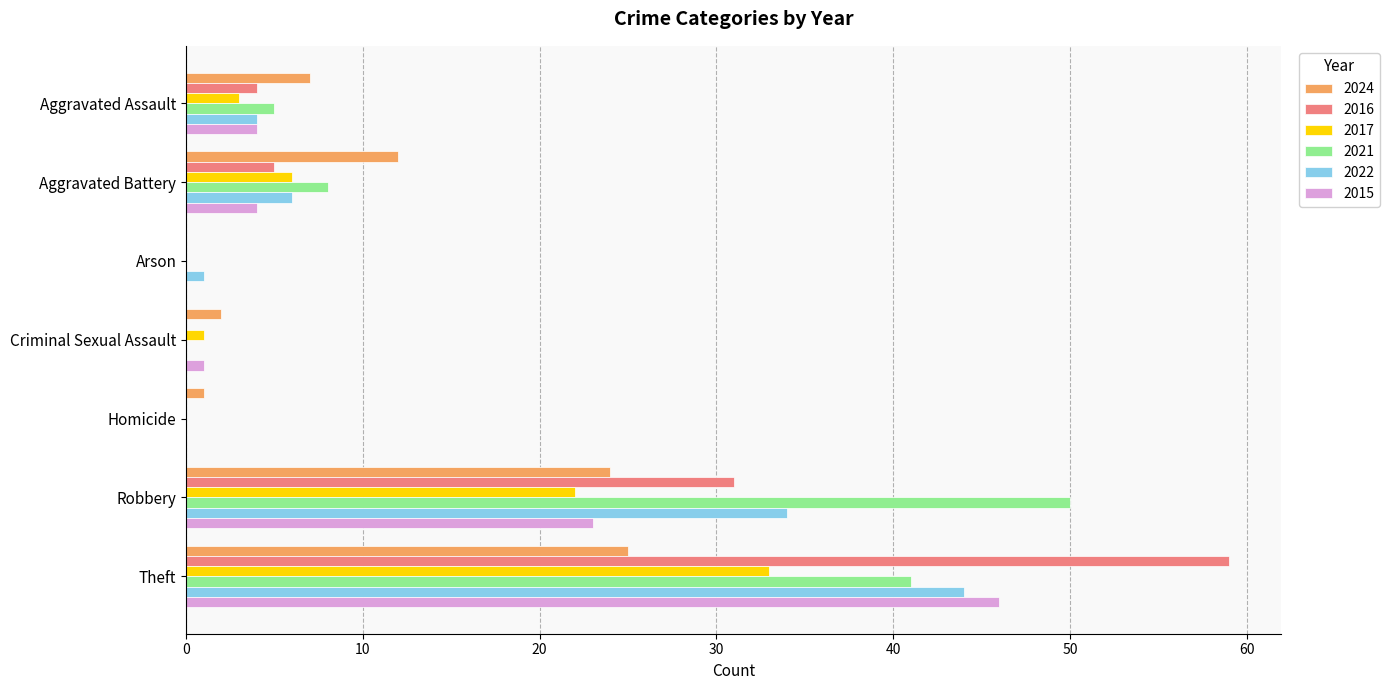

The 2015 series shows 4 at Aggravated Battery. True or false?

True